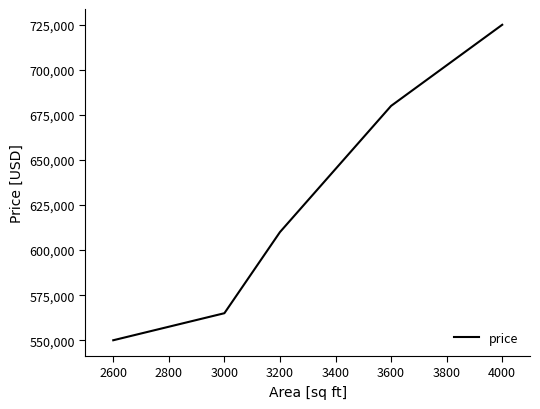

Reading left to right, what are all the values shown in this chart?

550000	565000	610000	680000	725000